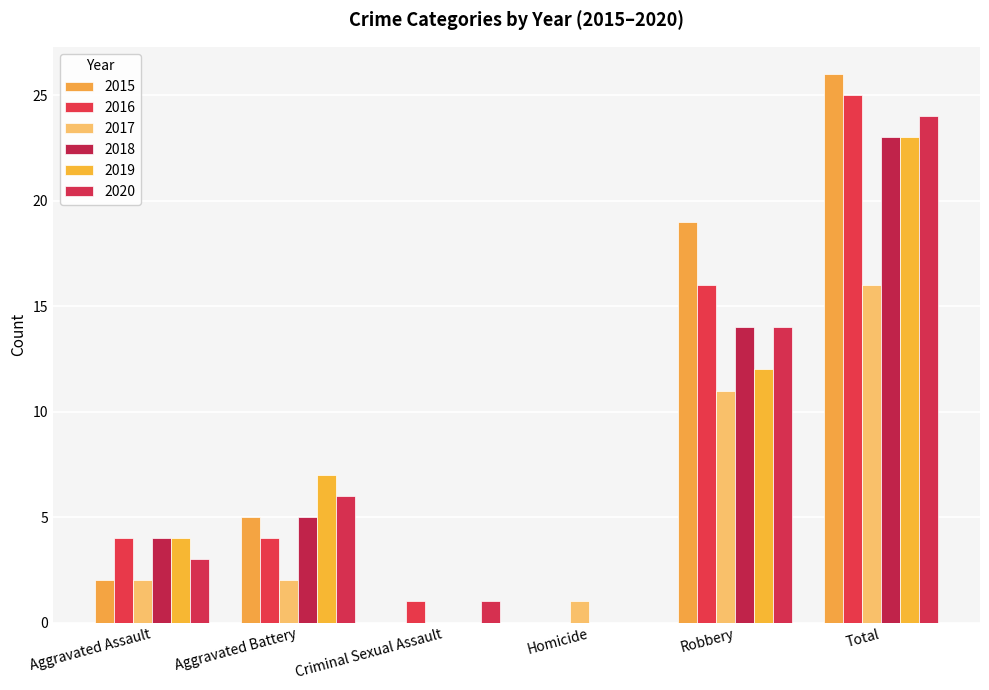

Are the bars grouped side by side (vs. stacked)?

Yes